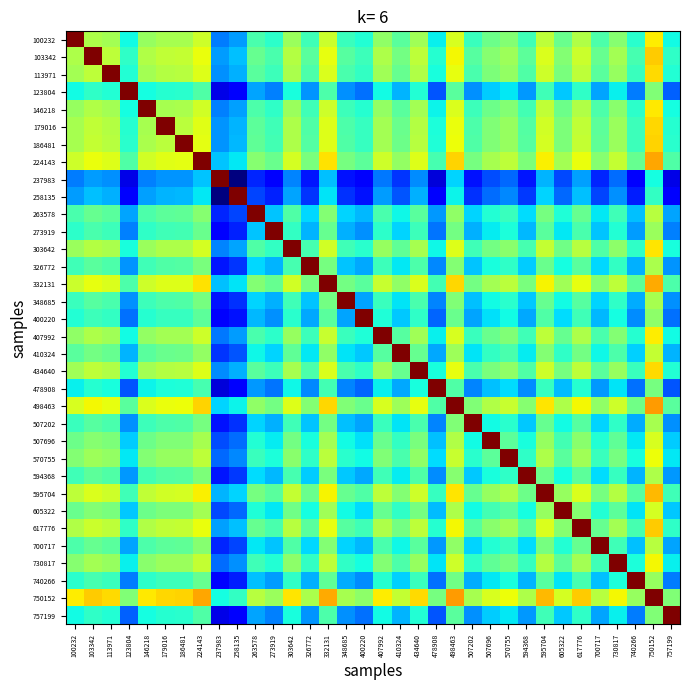

Reading left to right, transcribe all the data shown in this chart.

100232: 100232=0.7	103342=-0.4	113971=-0.4	123804=-0.8	146218=-0.5	179016=-0.4	186481=-0.4	224143=-0.3	237983=-1.1	258135=-1.1	263578=-0.7	273919=-0.8	303642=-0.5	326772=-0.7	332131=-0.3	348685=-0.7	400220=-0.8	407992=-0.5	410324=-0.6	434640=-0.4	478908=-0.9	498463=-0.3	507202=-0.7	507696=-0.6	570755=-0.5	594368=-0.7	595704=-0.3	605322=-0.6	617776=-0.4	700717=-0.7	730817=-0.5	740266=-0.8	750152=-0.2	757199=-0.8
103342: 100232=-0.4	103342=0.7	113971=-0.3	123804=-0.8	146218=-0.4	179016=-0.3	186481=-0.3	224143=-0.2	237983=-1.1	258135=-1.0	263578=-0.6	273919=-0.7	303642=-0.4	326772=-0.6	332131=-0.2	348685=-0.6	400220=-0.7	407992=-0.4	410324=-0.6	434640=-0.3	478908=-0.8	498463=-0.2	507202=-0.6	507696=-0.5	570755=-0.4	594368=-0.6	595704=-0.3	605322=-0.5	617776=-0.3	700717=-0.6	730817=-0.4	740266=-0.7	750152=-0.1	757199=-0.8
113971: 100232=-0.4	103342=-0.3	113971=0.7	123804=-0.8	146218=-0.4	179016=-0.4	186481=-0.4	224143=-0.3	237983=-1.1	258135=-1.0	263578=-0.6	273919=-0.7	303642=-0.4	326772=-0.7	332131=-0.3	348685=-0.7	400220=-0.8	407992=-0.4	410324=-0.6	434640=-0.4	478908=-0.8	498463=-0.2	507202=-0.7	507696=-0.5	570755=-0.5	594368=-0.7	595704=-0.3	605322=-0.5	617776=-0.3	700717=-0.6	730817=-0.5	740266=-0.7	750152=-0.1	757199=-0.8
123804: 100232=-0.8	103342=-0.8	113971=-0.8	123804=0.7	146218=-0.8	179016=-0.8	186481=-0.8	224143=-0.7	237983=-1.5	258135=-1.4	263578=-1.0	273919=-1.1	303642=-0.8	326772=-1.1	332131=-0.7	348685=-1.1	400220=-1.2	407992=-0.8	410324=-1.0	434640=-0.8	478908=-1.2	498463=-0.6	507202=-1.1	507696=-0.9	570755=-0.9	594368=-1.1	595704=-0.7	605322=-1.0	617776=-0.8	700717=-1.0	730817=-0.9	740266=-1.1	750152=-0.5	757199=-1.2
146218: 100232=-0.5	103342=-0.4	113971=-0.4	123804=-0.8	146218=0.7	179016=-0.4	186481=-0.4	224143=-0.3	237983=-1.1	258135=-1.1	263578=-0.7	273919=-0.8	303642=-0.4	326772=-0.7	332131=-0.3	348685=-0.7	400220=-0.8	407992=-0.5	410324=-0.6	434640=-0.4	478908=-0.9	498463=-0.3	507202=-0.7	507696=-0.6	570755=-0.5	594368=-0.7	595704=-0.3	605322=-0.6	617776=-0.4	700717=-0.7	730817=-0.5	740266=-0.8	750152=-0.2	757199=-0.8
179016: 100232=-0.4	103342=-0.3	113971=-0.4	123804=-0.8	146218=-0.4	179016=0.7	186481=-0.4	224143=-0.2	237983=-1.1	258135=-1.0	263578=-0.6	273919=-0.7	303642=-0.4	326772=-0.7	332131=-0.3	348685=-0.7	400220=-0.7	407992=-0.4	410324=-0.6	434640=-0.4	478908=-0.8	498463=-0.2	507202=-0.7	507696=-0.5	570755=-0.5	594368=-0.7	595704=-0.3	605322=-0.5	617776=-0.3	700717=-0.6	730817=-0.5	740266=-0.7	750152=-0.1	757199=-0.8
186481: 100232=-0.4	103342=-0.3	113971=-0.4	123804=-0.8	146218=-0.4	179016=-0.4	186481=0.7	224143=-0.2	237983=-1.1	258135=-1.0	263578=-0.6	273919=-0.7	303642=-0.4	326772=-0.7	332131=-0.3	348685=-0.7	400220=-0.7	407992=-0.4	410324=-0.6	434640=-0.4	478908=-0.8	498463=-0.2	507202=-0.7	507696=-0.5	570755=-0.5	594368=-0.6	595704=-0.3	605322=-0.5	617776=-0.3	700717=-0.6	730817=-0.4	740266=-0.7	750152=-0.1	757199=-0.8
224143: 100232=-0.3	103342=-0.2	113971=-0.3	123804=-0.7	146218=-0.3	179016=-0.2	186481=-0.2	224143=0.7	237983=-1.0	258135=-0.9	263578=-0.5	273919=-0.6	303642=-0.3	326772=-0.5	332131=-0.1	348685=-0.6	400220=-0.6	407992=-0.3	410324=-0.5	434640=-0.3	478908=-0.7	498463=-0.1	507202=-0.6	507696=-0.4	570755=-0.3	594368=-0.5	595704=-0.2	605322=-0.4	617776=-0.2	700717=-0.5	730817=-0.3	740266=-0.6	750152=0.0	757199=-0.7
237983: 100232=-1.1	103342=-1.1	113971=-1.1	123804=-1.5	146218=-1.1	179016=-1.1	186481=-1.1	224143=-1.0	237983=0.7	258135=-1.7	263578=-1.3	273919=-1.4	303642=-1.1	326772=-1.4	332131=-1.0	348685=-1.4	400220=-1.5	407992=-1.1	410324=-1.3	434640=-1.1	478908=-1.5	498463=-0.9	507202=-1.4	507696=-1.3	570755=-1.2	594368=-1.4	595704=-1.0	605322=-1.3	617776=-1.1	700717=-1.3	730817=-1.2	740266=-1.4	750152=-0.8	757199=-1.5
258135: 100232=-1.1	103342=-1.0	113971=-1.0	123804=-1.4	146218=-1.1	179016=-1.0	186481=-1.0	224143=-0.9	237983=-1.7	258135=0.7	263578=-1.3	273919=-1.4	303642=-1.0	326772=-1.3	332131=-0.9	348685=-1.3	400220=-1.4	407992=-1.1	410324=-1.2	434640=-1.0	478908=-1.5	498463=-0.9	507202=-1.3	507696=-1.2	570755=-1.1	594368=-1.3	595704=-0.9	605322=-1.2	617776=-1.0	700717=-1.3	730817=-1.1	740266=-1.4	750152=-0.7	757199=-1.4
263578: 100232=-0.7	103342=-0.6	113971=-0.6	123804=-1.0	146218=-0.7	179016=-0.6	186481=-0.6	224143=-0.5	237983=-1.3	258135=-1.3	263578=0.7	273919=-1.0	303642=-0.7	326772=-0.9	332131=-0.5	348685=-0.9	400220=-1.0	407992=-0.7	410324=-0.8	434640=-0.6	478908=-1.1	498463=-0.5	507202=-0.9	507696=-0.8	570755=-0.7	594368=-0.9	595704=-0.6	605322=-0.8	617776=-0.6	700717=-0.9	730817=-0.7	740266=-1.0	750152=-0.4	757199=-1.0
273919: 100232=-0.8	103342=-0.7	113971=-0.7	123804=-1.1	146218=-0.8	179016=-0.7	186481=-0.7	224143=-0.6	237983=-1.4	258135=-1.4	263578=-1.0	273919=0.7	303642=-0.7	326772=-1.0	332131=-0.6	348685=-1.0	400220=-1.1	407992=-0.8	410324=-0.9	434640=-0.7	478908=-1.2	498463=-0.6	507202=-1.0	507696=-0.9	570755=-0.8	594368=-1.0	595704=-0.6	605322=-0.9	617776=-0.7	700717=-1.0	730817=-0.8	740266=-1.1	750152=-0.5	757199=-1.1
303642: 100232=-0.5	103342=-0.4	113971=-0.4	123804=-0.8	146218=-0.4	179016=-0.4	186481=-0.4	224143=-0.3	237983=-1.1	258135=-1.0	263578=-0.7	273919=-0.7	303642=0.7	326772=-0.7	332131=-0.3	348685=-0.7	400220=-0.8	407992=-0.5	410324=-0.6	434640=-0.4	478908=-0.8	498463=-0.3	507202=-0.7	507696=-0.6	570755=-0.5	594368=-0.7	595704=-0.3	605322=-0.6	617776=-0.4	700717=-0.7	730817=-0.5	740266=-0.8	750152=-0.1	757199=-0.8
326772: 100232=-0.7	103342=-0.6	113971=-0.7	123804=-1.1	146218=-0.7	179016=-0.7	186481=-0.7	224143=-0.5	237983=-1.4	258135=-1.3	263578=-0.9	273919=-1.0	303642=-0.7	326772=0.7	332131=-0.6	348685=-1.0	400220=-1.0	407992=-0.7	410324=-0.9	434640=-0.7	478908=-1.1	498463=-0.5	507202=-1.0	507696=-0.8	570755=-0.8	594368=-1.0	595704=-0.6	605322=-0.8	617776=-0.6	700717=-0.9	730817=-0.7	740266=-1.0	750152=-0.4	757199=-1.1
332131: 100232=-0.3	103342=-0.2	113971=-0.3	123804=-0.7	146218=-0.3	179016=-0.3	186481=-0.3	224143=-0.1	237983=-1.0	258135=-0.9	263578=-0.5	273919=-0.6	303642=-0.3	326772=-0.6	332131=0.7	348685=-0.6	400220=-0.6	407992=-0.3	410324=-0.5	434640=-0.3	478908=-0.7	498463=-0.1	507202=-0.6	507696=-0.4	570755=-0.4	594368=-0.5	595704=-0.2	605322=-0.4	617776=-0.2	700717=-0.5	730817=-0.3	740266=-0.6	750152=0.0	757199=-0.7
348685: 100232=-0.7	103342=-0.6	113971=-0.7	123804=-1.1	146218=-0.7	179016=-0.7	186481=-0.7	224143=-0.6	237983=-1.4	258135=-1.3	263578=-0.9	273919=-1.0	303642=-0.7	326772=-1.0	332131=-0.6	348685=0.7	400220=-1.0	407992=-0.7	410324=-0.9	434640=-0.7	478908=-1.1	498463=-0.5	507202=-1.0	507696=-0.8	570755=-0.8	594368=-1.0	595704=-0.6	605322=-0.8	617776=-0.6	700717=-0.9	730817=-0.8	740266=-1.0	750152=-0.4	757199=-1.1
400220: 100232=-0.8	103342=-0.7	113971=-0.8	123804=-1.2	146218=-0.8	179016=-0.7	186481=-0.7	224143=-0.6	237983=-1.5	258135=-1.4	263578=-1.0	273919=-1.1	303642=-0.8	326772=-1.0	332131=-0.6	348685=-1.0	400220=0.7	407992=-0.8	410324=-1.0	434640=-0.8	478908=-1.2	498463=-0.6	507202=-1.0	507696=-0.9	570755=-0.8	594368=-1.0	595704=-0.7	605322=-0.9	617776=-0.7	700717=-1.0	730817=-0.8	740266=-1.1	750152=-0.5	757199=-1.2
407992: 100232=-0.5	103342=-0.4	113971=-0.4	123804=-0.8	146218=-0.5	179016=-0.4	186481=-0.4	224143=-0.3	237983=-1.1	258135=-1.1	263578=-0.7	273919=-0.8	303642=-0.5	326772=-0.7	332131=-0.3	348685=-0.7	400220=-0.8	407992=0.7	410324=-0.6	434640=-0.4	478908=-0.9	498463=-0.3	507202=-0.7	507696=-0.6	570755=-0.5	594368=-0.7	595704=-0.3	605322=-0.6	617776=-0.4	700717=-0.7	730817=-0.5	740266=-0.8	750152=-0.2	757199=-0.8
410324: 100232=-0.6	103342=-0.6	113971=-0.6	123804=-1.0	146218=-0.6	179016=-0.6	186481=-0.6	224143=-0.5	237983=-1.3	258135=-1.2	263578=-0.8	273919=-0.9	303642=-0.6	326772=-0.9	332131=-0.5	348685=-0.9	400220=-1.0	407992=-0.6	410324=0.7	434640=-0.6	478908=-1.0	498463=-0.4	507202=-0.9	507696=-0.8	570755=-0.7	594368=-0.9	595704=-0.5	605322=-0.8	617776=-0.6	700717=-0.8	730817=-0.7	740266=-0.9	750152=-0.3	757199=-1.0
434640: 100232=-0.4	103342=-0.3	113971=-0.4	123804=-0.8	146218=-0.4	179016=-0.4	186481=-0.4	224143=-0.3	237983=-1.1	258135=-1.0	263578=-0.6	273919=-0.7	303642=-0.4	326772=-0.7	332131=-0.3	348685=-0.7	400220=-0.8	407992=-0.4	410324=-0.6	434640=0.7	478908=-0.8	498463=-0.2	507202=-0.7	507696=-0.5	570755=-0.5	594368=-0.7	595704=-0.3	605322=-0.5	617776=-0.3	700717=-0.6	730817=-0.5	740266=-0.7	750152=-0.1	757199=-0.8
478908: 100232=-0.9	103342=-0.8	113971=-0.8	123804=-1.2	146218=-0.9	179016=-0.8	186481=-0.8	224143=-0.7	237983=-1.5	258135=-1.5	263578=-1.1	273919=-1.2	303642=-0.8	326772=-1.1	332131=-0.7	348685=-1.1	400220=-1.2	407992=-0.9	410324=-1.0	434640=-0.8	478908=0.7	498463=-0.7	507202=-1.1	507696=-1.0	570755=-0.9	594368=-1.1	595704=-0.7	605322=-1.0	617776=-0.8	700717=-1.1	730817=-0.9	740266=-1.2	750152=-0.6	757199=-1.2
498463: 100232=-0.3	103342=-0.2	113971=-0.2	123804=-0.6	146218=-0.3	179016=-0.2	186481=-0.2	224143=-0.1	237983=-0.9	258135=-0.9	263578=-0.5	273919=-0.6	303642=-0.3	326772=-0.5	332131=-0.1	348685=-0.5	400220=-0.6	407992=-0.3	410324=-0.4	434640=-0.2	478908=-0.7	498463=0.7	507202=-0.5	507696=-0.4	570755=-0.3	594368=-0.5	595704=-0.1	605322=-0.4	617776=-0.2	700717=-0.5	730817=-0.3	740266=-0.6	750152=0.0	757199=-0.6
507202: 100232=-0.7	103342=-0.6	113971=-0.7	123804=-1.1	146218=-0.7	179016=-0.7	186481=-0.7	224143=-0.6	237983=-1.4	258135=-1.3	263578=-0.9	273919=-1.0	303642=-0.7	326772=-1.0	332131=-0.6	348685=-1.0	400220=-1.0	407992=-0.7	410324=-0.9	434640=-0.7	478908=-1.1	498463=-0.5	507202=0.7	507696=-0.8	570755=-0.8	594368=-1.0	595704=-0.6	605322=-0.8	617776=-0.6	700717=-0.9	730817=-0.8	740266=-1.0	750152=-0.4	757199=-1.1
507696: 100232=-0.6	103342=-0.5	113971=-0.5	123804=-0.9	146218=-0.6	179016=-0.5	186481=-0.5	224143=-0.4	237983=-1.3	258135=-1.2	263578=-0.8	273919=-0.9	303642=-0.6	326772=-0.8	332131=-0.4	348685=-0.8	400220=-0.9	407992=-0.6	410324=-0.8	434640=-0.5	478908=-1.0	498463=-0.4	507202=-0.8	507696=0.7	570755=-0.6	594368=-0.8	595704=-0.5	605322=-0.7	617776=-0.5	700717=-0.8	730817=-0.6	740266=-0.9	750152=-0.3	757199=-1.0
570755: 100232=-0.5	103342=-0.4	113971=-0.5	123804=-0.9	146218=-0.5	179016=-0.5	186481=-0.5	224143=-0.3	237983=-1.2	258135=-1.1	263578=-0.7	273919=-0.8	303642=-0.5	326772=-0.8	332131=-0.4	348685=-0.8	400220=-0.8	407992=-0.5	410324=-0.7	434640=-0.5	478908=-0.9	498463=-0.3	507202=-0.8	507696=-0.6	570755=0.7	594368=-0.8	595704=-0.4	605322=-0.6	617776=-0.4	700717=-0.7	730817=-0.6	740266=-0.8	750152=-0.2	757199=-0.9
594368: 100232=-0.7	103342=-0.6	113971=-0.7	123804=-1.1	146218=-0.7	179016=-0.7	186481=-0.6	224143=-0.5	237983=-1.4	258135=-1.3	263578=-0.9	273919=-1.0	303642=-0.7	326772=-1.0	332131=-0.5	348685=-1.0	400220=-1.0	407992=-0.7	410324=-0.9	434640=-0.7	478908=-1.1	498463=-0.5	507202=-1.0	507696=-0.8	570755=-0.8	594368=0.7	595704=-0.6	605322=-0.8	617776=-0.6	700717=-0.9	730817=-0.7	740266=-1.0	750152=-0.4	757199=-1.1
595704: 100232=-0.3	103342=-0.3	113971=-0.3	123804=-0.7	146218=-0.3	179016=-0.3	186481=-0.3	224143=-0.2	237983=-1.0	258135=-0.9	263578=-0.6	273919=-0.6	303642=-0.3	326772=-0.6	332131=-0.2	348685=-0.6	400220=-0.7	407992=-0.3	410324=-0.5	434640=-0.3	478908=-0.7	498463=-0.1	507202=-0.6	507696=-0.5	570755=-0.4	594368=-0.6	595704=0.7	605322=-0.5	617776=-0.3	700717=-0.6	730817=-0.4	740266=-0.6	750152=-0.0	757199=-0.7
605322: 100232=-0.6	103342=-0.5	113971=-0.5	123804=-1.0	146218=-0.6	179016=-0.5	186481=-0.5	224143=-0.4	237983=-1.3	258135=-1.2	263578=-0.8	273919=-0.9	303642=-0.6	326772=-0.8	332131=-0.4	348685=-0.8	400220=-0.9	407992=-0.6	410324=-0.8	434640=-0.5	478908=-1.0	498463=-0.4	507202=-0.8	507696=-0.7	570755=-0.6	594368=-0.8	595704=-0.5	605322=0.7	617776=-0.5	700717=-0.8	730817=-0.6	740266=-0.9	750152=-0.3	757199=-1.0
617776: 100232=-0.4	103342=-0.3	113971=-0.3	123804=-0.8	146218=-0.4	179016=-0.3	186481=-0.3	224143=-0.2	237983=-1.1	258135=-1.0	263578=-0.6	273919=-0.7	303642=-0.4	326772=-0.6	332131=-0.2	348685=-0.6	400220=-0.7	407992=-0.4	410324=-0.6	434640=-0.3	478908=-0.8	498463=-0.2	507202=-0.6	507696=-0.5	570755=-0.4	594368=-0.6	595704=-0.3	605322=-0.5	617776=0.7	700717=-0.6	730817=-0.4	740266=-0.7	750152=-0.1	757199=-0.8
700717: 100232=-0.7	103342=-0.6	113971=-0.6	123804=-1.0	146218=-0.7	179016=-0.6	186481=-0.6	224143=-0.5	237983=-1.3	258135=-1.3	263578=-0.9	273919=-1.0	303642=-0.7	326772=-0.9	332131=-0.5	348685=-0.9	400220=-1.0	407992=-0.7	410324=-0.8	434640=-0.6	478908=-1.1	498463=-0.5	507202=-0.9	507696=-0.8	570755=-0.7	594368=-0.9	595704=-0.6	605322=-0.8	617776=-0.6	700717=0.7	730817=-0.7	740266=-1.0	750152=-0.4	757199=-1.0
730817: 100232=-0.5	103342=-0.4	113971=-0.5	123804=-0.9	146218=-0.5	179016=-0.5	186481=-0.4	224143=-0.3	237983=-1.2	258135=-1.1	263578=-0.7	273919=-0.8	303642=-0.5	326772=-0.7	332131=-0.3	348685=-0.8	400220=-0.8	407992=-0.5	410324=-0.7	434640=-0.5	478908=-0.9	498463=-0.3	507202=-0.8	507696=-0.6	570755=-0.6	594368=-0.7	595704=-0.4	605322=-0.6	617776=-0.4	700717=-0.7	730817=0.7	740266=-0.8	750152=-0.2	757199=-0.9
740266: 100232=-0.8	103342=-0.7	113971=-0.7	123804=-1.1	146218=-0.8	179016=-0.7	186481=-0.7	224143=-0.6	237983=-1.4	258135=-1.4	263578=-1.0	273919=-1.1	303642=-0.8	326772=-1.0	332131=-0.6	348685=-1.0	400220=-1.1	407992=-0.8	410324=-0.9	434640=-0.7	478908=-1.2	498463=-0.6	507202=-1.0	507696=-0.9	570755=-0.8	594368=-1.0	595704=-0.6	605322=-0.9	617776=-0.7	700717=-1.0	730817=-0.8	740266=0.7	750152=-0.5	757199=-1.1
750152: 100232=-0.2	103342=-0.1	113971=-0.1	123804=-0.5	146218=-0.2	179016=-0.1	186481=-0.1	224143=0.0	237983=-0.8	258135=-0.7	263578=-0.4	273919=-0.5	303642=-0.1	326772=-0.4	332131=0.0	348685=-0.4	400220=-0.5	407992=-0.2	410324=-0.3	434640=-0.1	478908=-0.6	498463=0.0	507202=-0.4	507696=-0.3	570755=-0.2	594368=-0.4	595704=-0.0	605322=-0.3	617776=-0.1	700717=-0.4	730817=-0.2	740266=-0.5	750152=0.7	757199=-0.5
757199: 100232=-0.8	103342=-0.8	113971=-0.8	123804=-1.2	146218=-0.8	179016=-0.8	186481=-0.8	224143=-0.7	237983=-1.5	258135=-1.4	263578=-1.0	273919=-1.1	303642=-0.8	326772=-1.1	332131=-0.7	348685=-1.1	400220=-1.2	407992=-0.8	410324=-1.0	434640=-0.8	478908=-1.2	498463=-0.6	507202=-1.1	507696=-1.0	570755=-0.9	594368=-1.1	595704=-0.7	605322=-1.0	617776=-0.8	700717=-1.0	730817=-0.9	740266=-1.1	750152=-0.5	757199=0.7